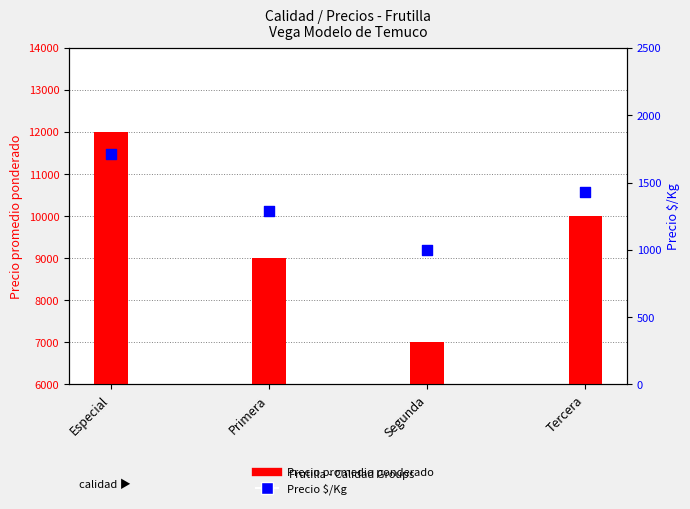

Is the value of Precio $/Kg at Especial greater than the value of Precio promedio ponderado at Segunda?

No